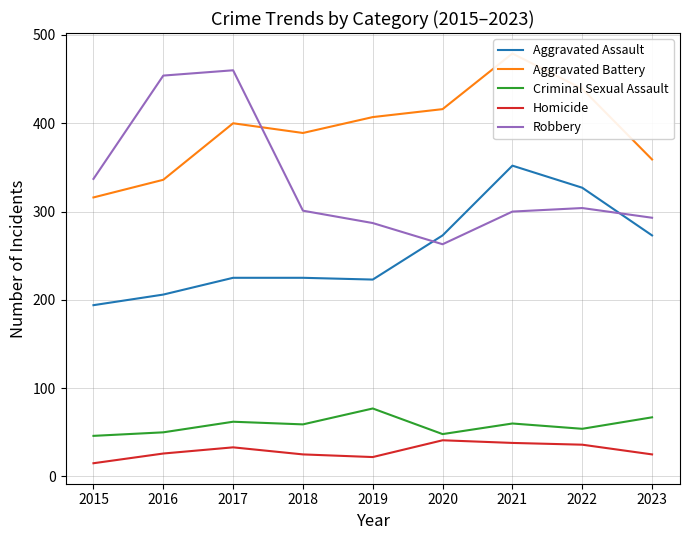

Reading left to right, transcribe all the data shown in this chart.

Aggravated Assault: 194	206	225	225	223	273	352	327	273
Aggravated Battery: 316	336	400	389	407	416	479	439	359
Criminal Sexual Assault: 46	50	62	59	77	48	60	54	67
Homicide: 15	26	33	25	22	41	38	36	25
Robbery: 337	454	460	301	287	263	300	304	293